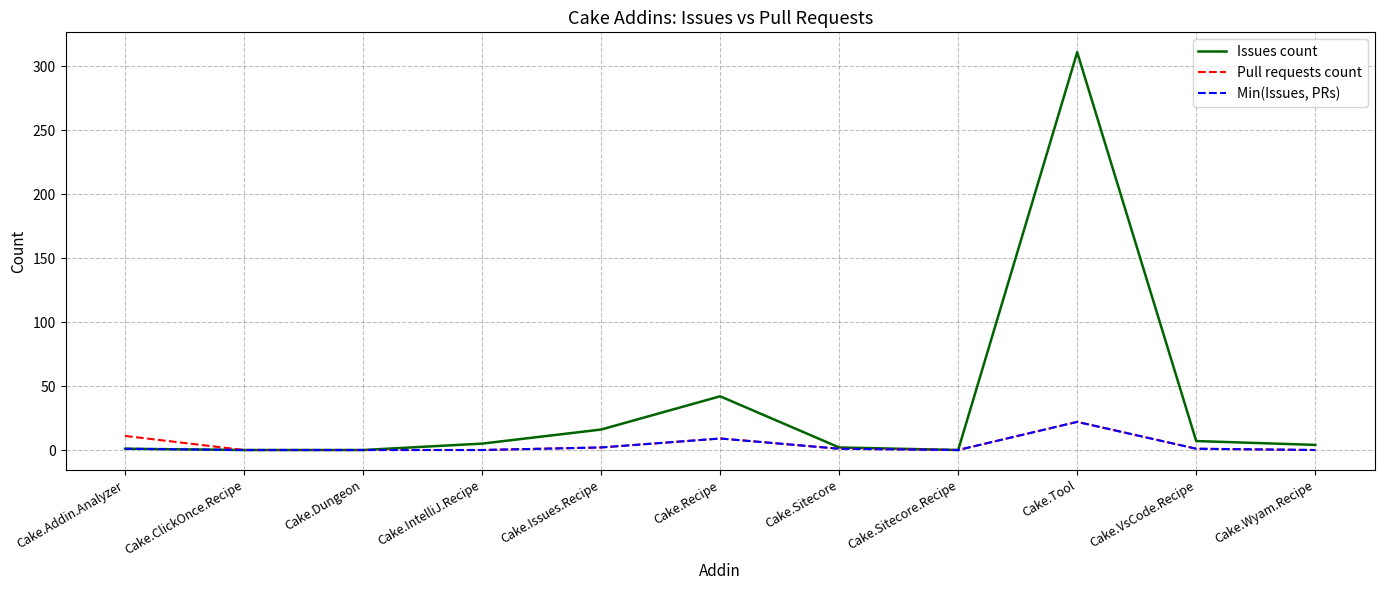

Is it true that Pull requests count equals 0 at Cake.Dungeon?

True